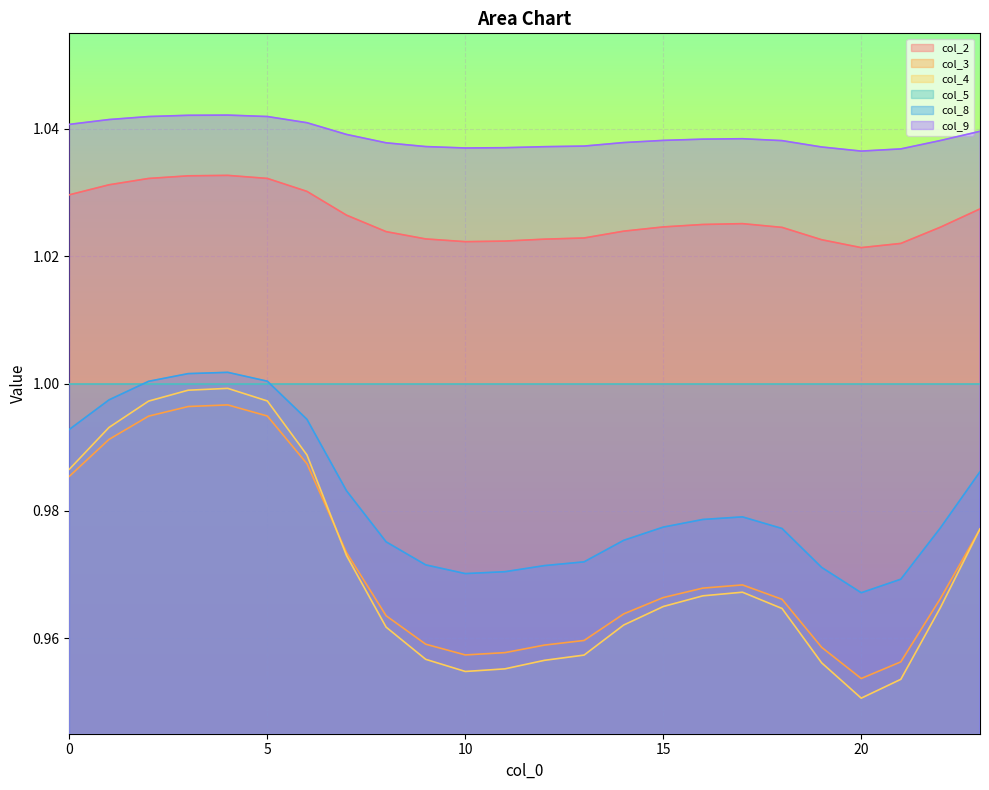

What are all the series names shown in the legend?

col_2, col_3, col_4, col_5, col_8, col_9